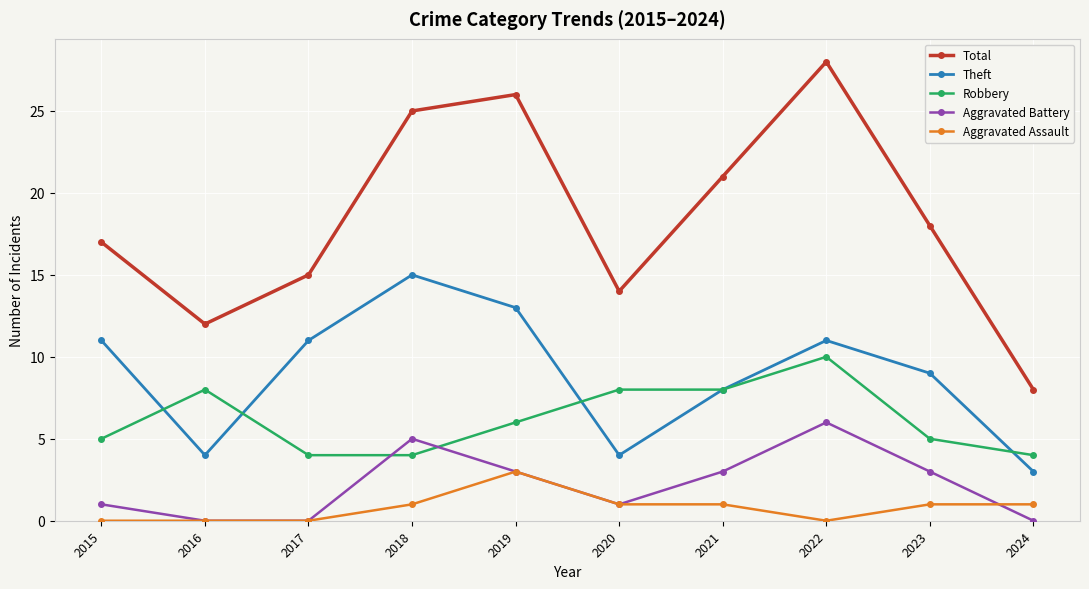

At which category does Total reach its first local peak?

2019